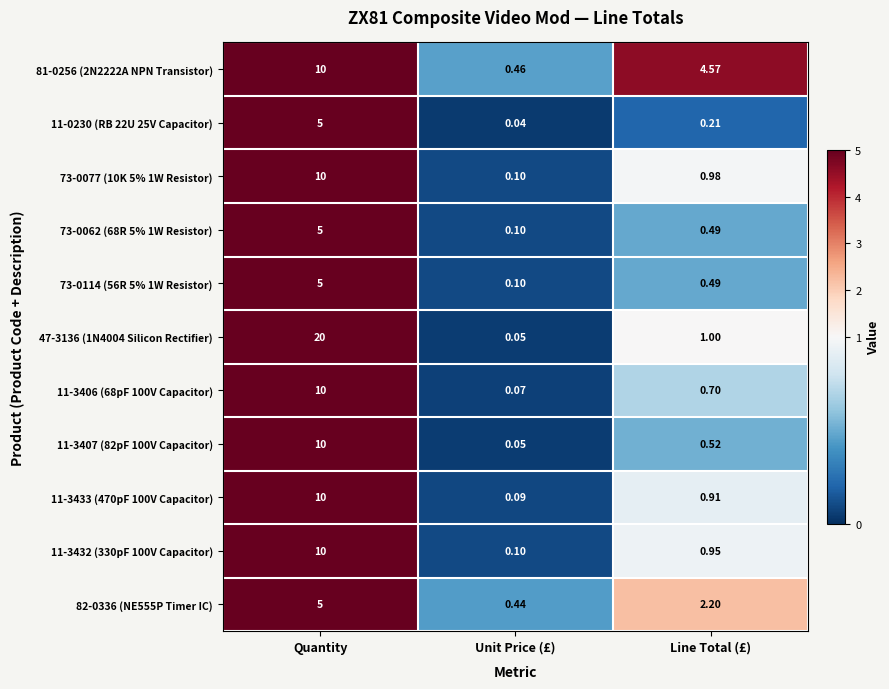

At which category is the sum across all series the highest?

Quantity